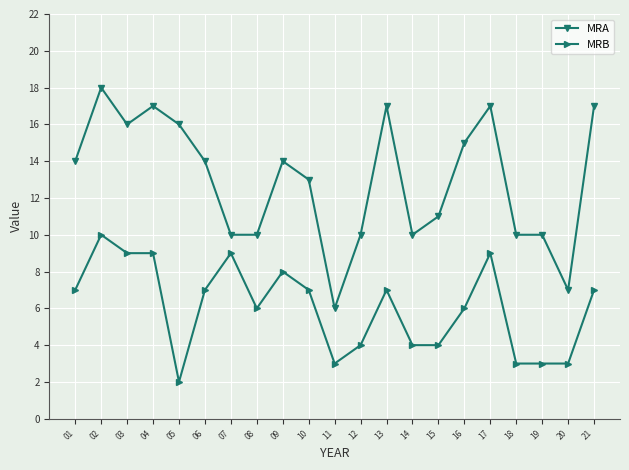

Is the value of MRB at 16 greater than the value of MRA at 17?

No